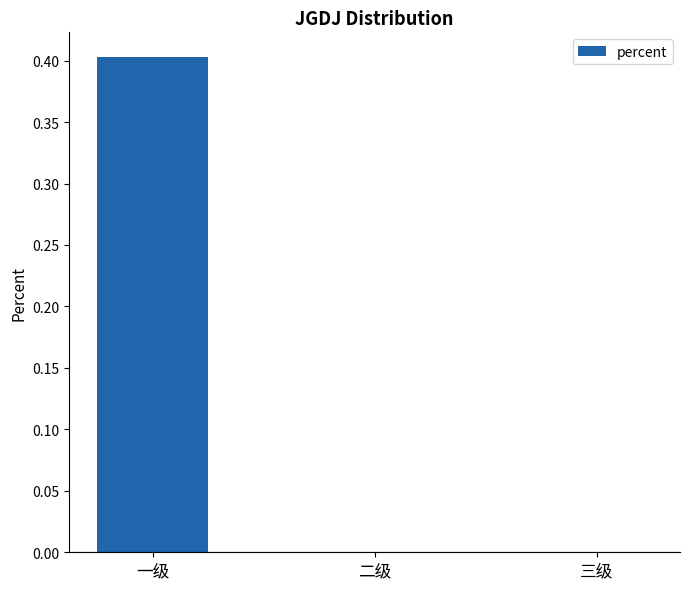

What value does the data have at 一级?

0.4